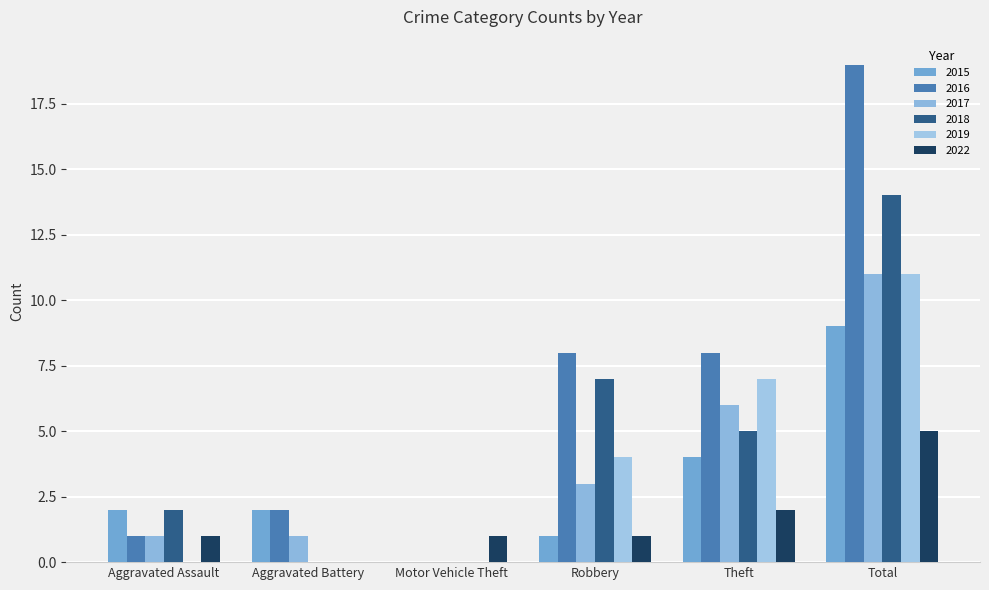

List the series in order of their peak value, lowest first.

2022, 2015, 2017, 2019, 2018, 2016